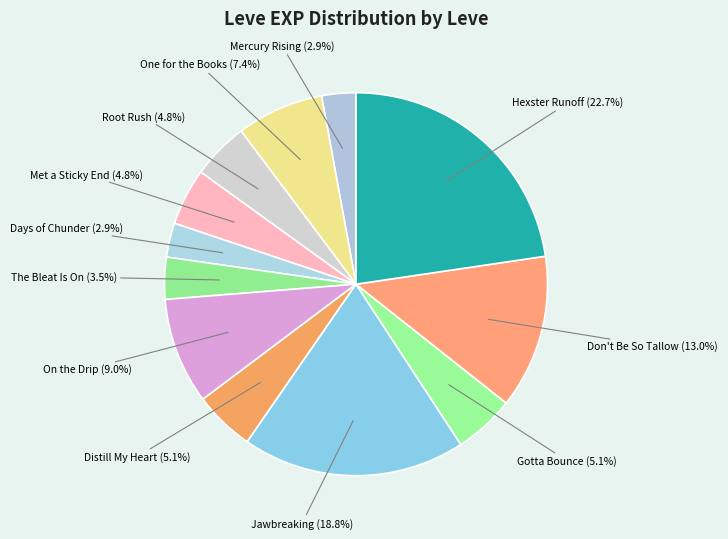

How many segments does this pie chart have?

12